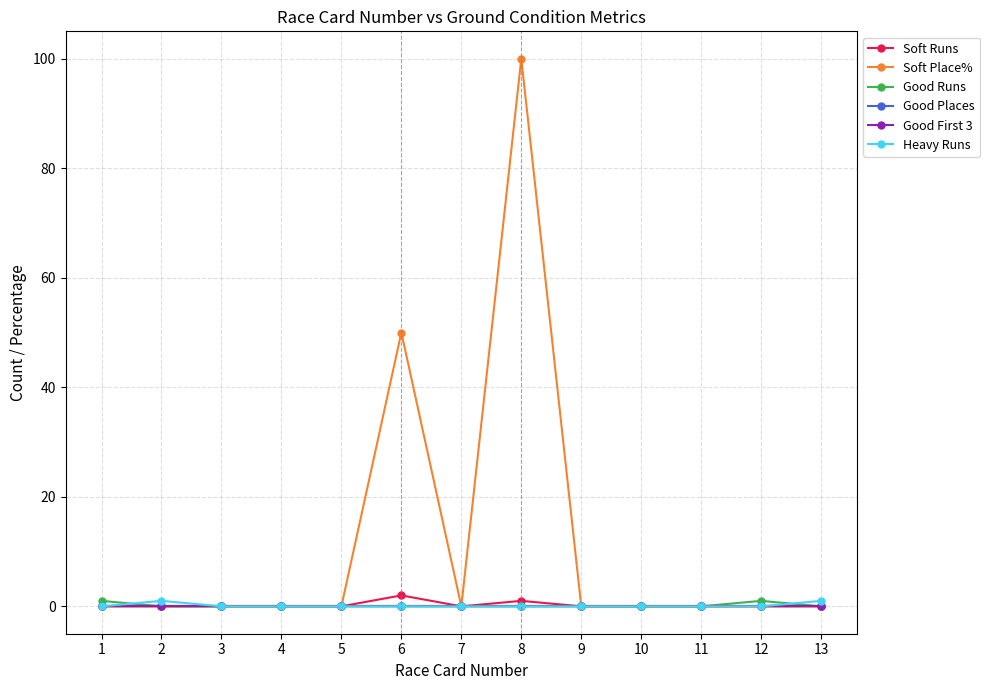

Reading left to right, extract all data points from this chart.

Soft Runs: 0	0	0	0	0	2	0	1	0	0	0	0	0
Soft Place%: 0	0	0	0	0	50	0	100	0	0	0	0	0
Good Runs: 1	0	0	0	0	0	0	0	0	0	0	1	0
Good Places: 0	0	0	0	0	0	0	0	0	0	0	0	0
Good First 3: 0	0	0	0	0	0	0	0	0	0	0	0	0
Heavy Runs: 0	1	0	0	0	0	0	0	0	0	0	0	1